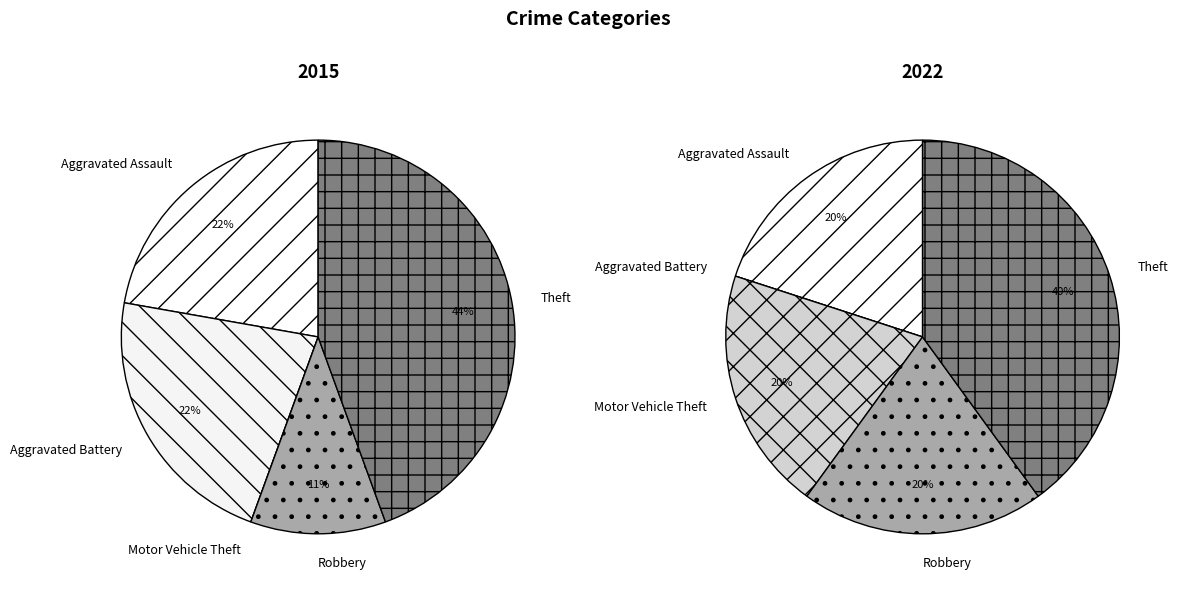

What portion of the pie excludes Robbery?

88.9%